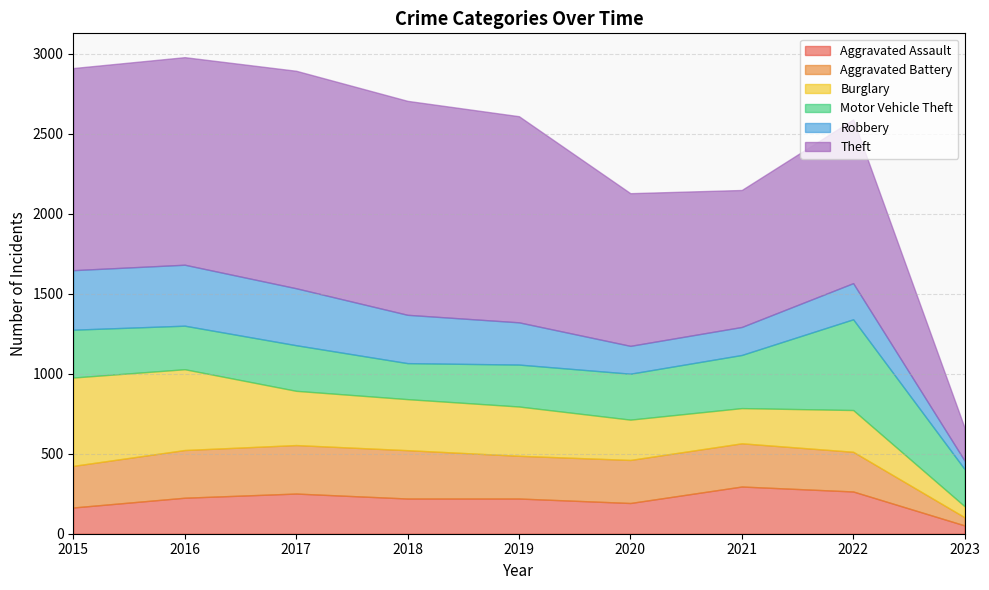

How many intersections are there between Robbery and Burglary?

2